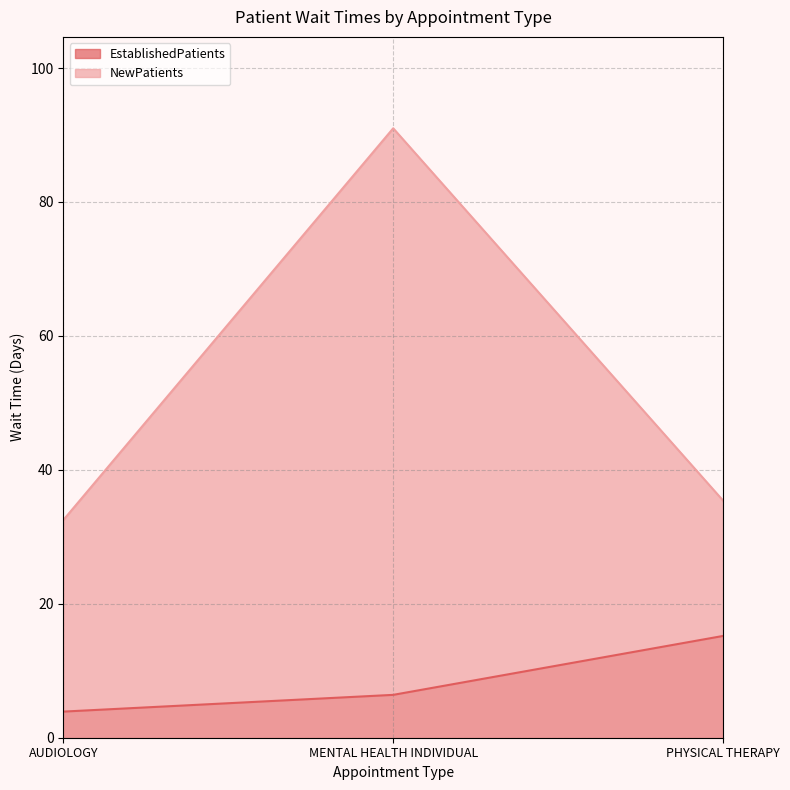

What is the label of the 2nd point from the right?

MENTAL HEALTH INDIVIDUAL